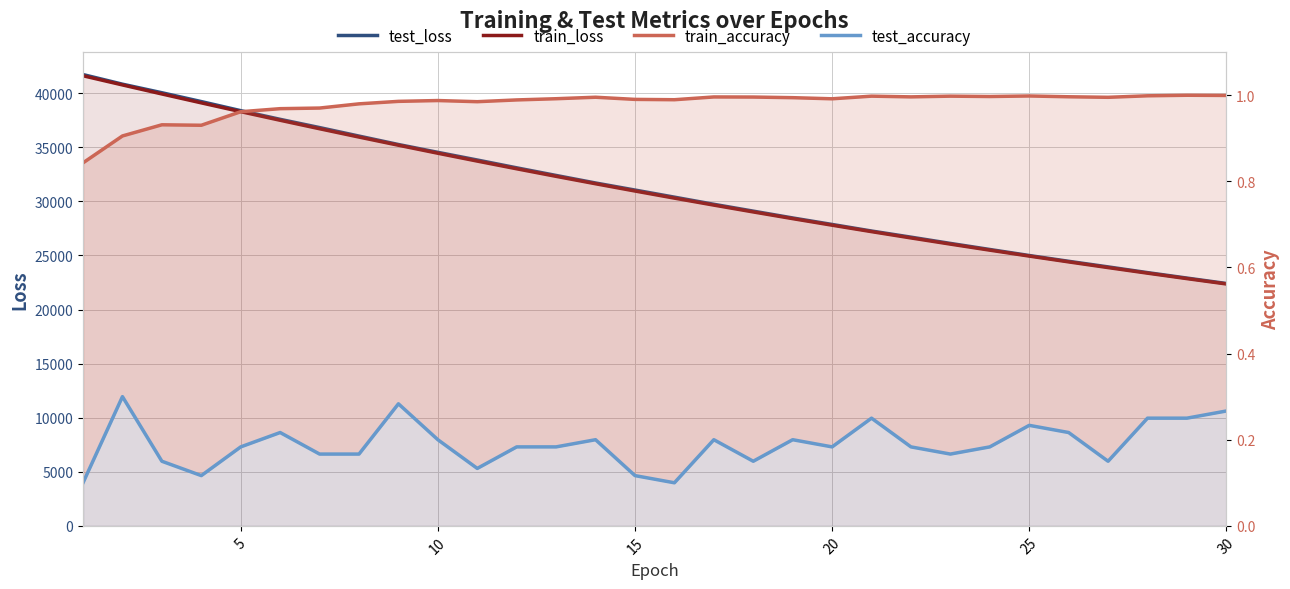

Reading left to right, extract all data points from this chart.

test_loss: 41729.1	40839.8	40049.4	39230.8	38391.8	37589.9	36828.2	36041.1	35262.0	34538.2	33828.8	33106.4	32400.9	31704.0	31051.9	30394.7	29734.3	29101.7	28470.8	27870.3	27263.4	26696.1	26116.8	25555.9	24998.7	24464.2	23946.0	23417.5	22912.2	22411.6
train_loss: 41619.0	40771.3	39936.1	39112.9	38300.2	37503.2	36719.7	35950.3	35195.3	34455.0	33728.8	33016.3	32317.8	31633.0	30961.8	30304.0	29659.1	29027.1	28407.7	27801.0	27206.3	26623.6	26052.6	25493.3	24945.1	24408.1	23882.0	23366.5	22861.6	22367.0
train_accuracy: 0.8	0.9	0.9	0.9	1.0	1.0	1.0	1.0	1.0	1.0	1.0	1.0	1.0	1.0	1.0	1.0	1.0	1.0	1.0	1.0	1.0	1.0	1.0	1.0	1.0	1.0	1.0	1.0	1.0	1.0
test_accuracy: 0.1	0.3	0.2	0.1	0.2	0.2	0.2	0.2	0.3	0.2	0.1	0.2	0.2	0.2	0.1	0.1	0.2	0.2	0.2	0.2	0.2	0.2	0.2	0.2	0.2	0.2	0.2	0.2	0.2	0.3